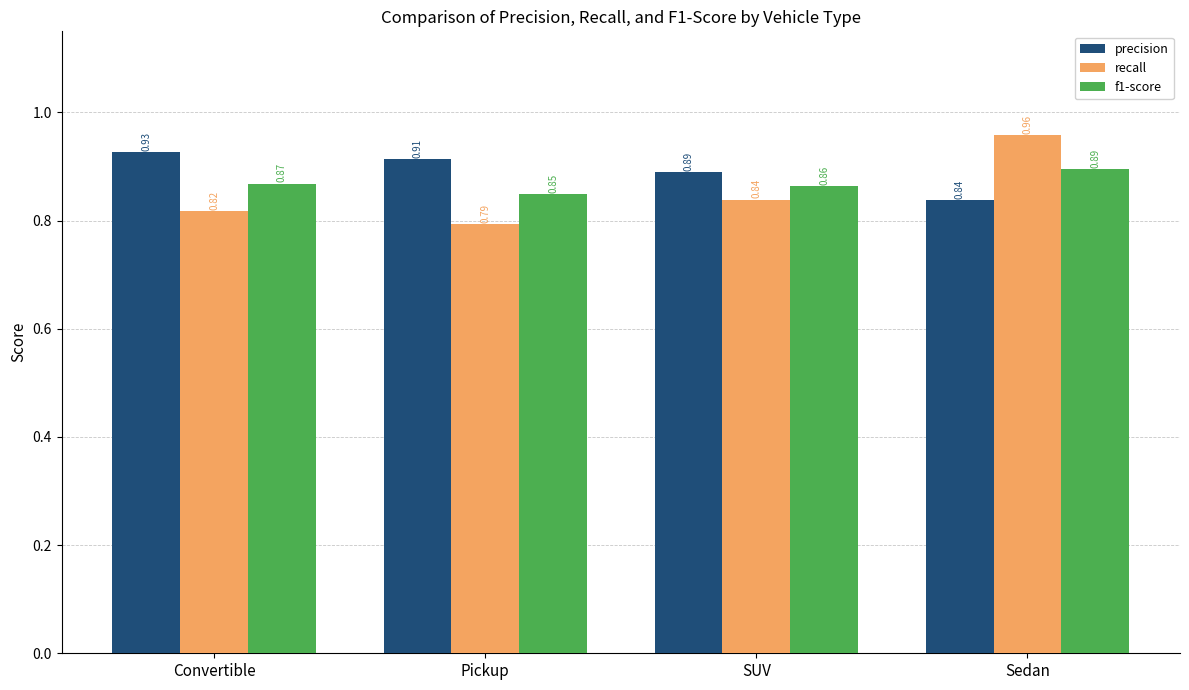

Between Convertible and Sedan, which series saw the biggest shift?

recall